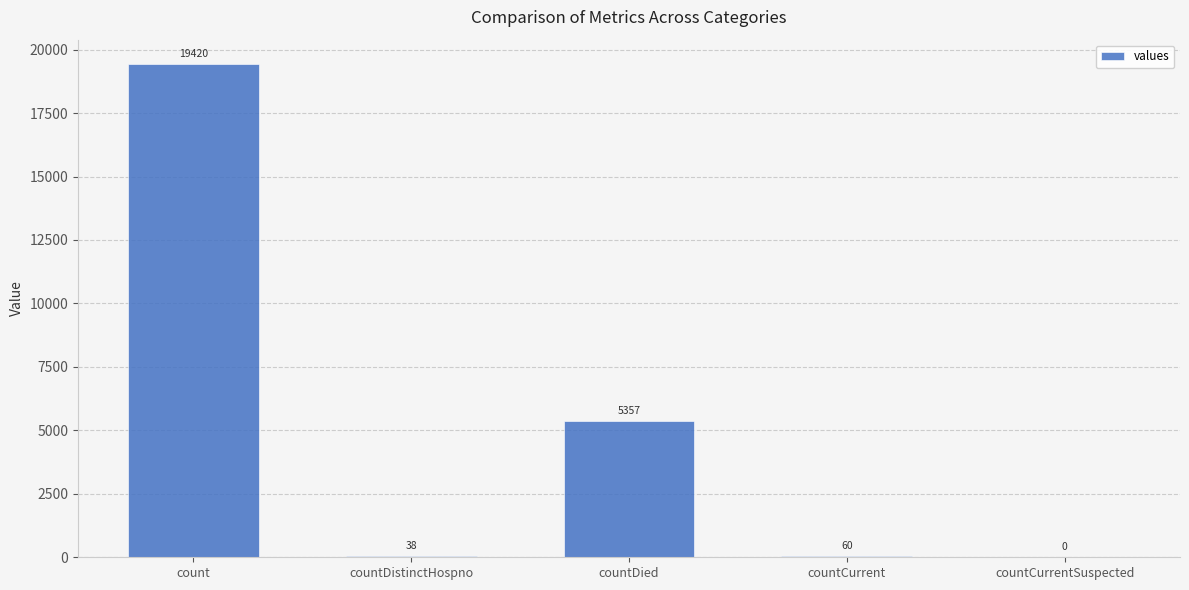

The value at countCurrentSuspected is 0. True or false?

True